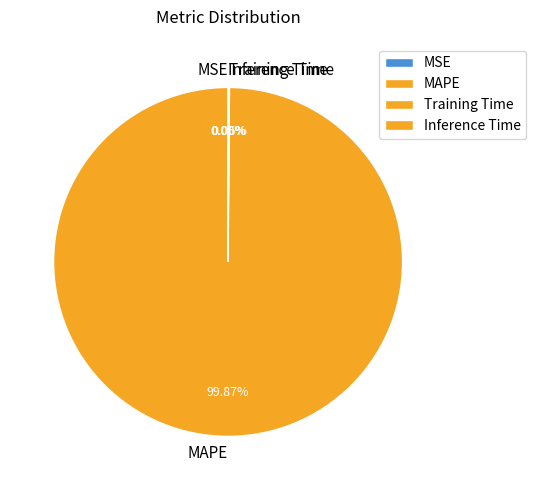

What is the majority slice?

MAPE